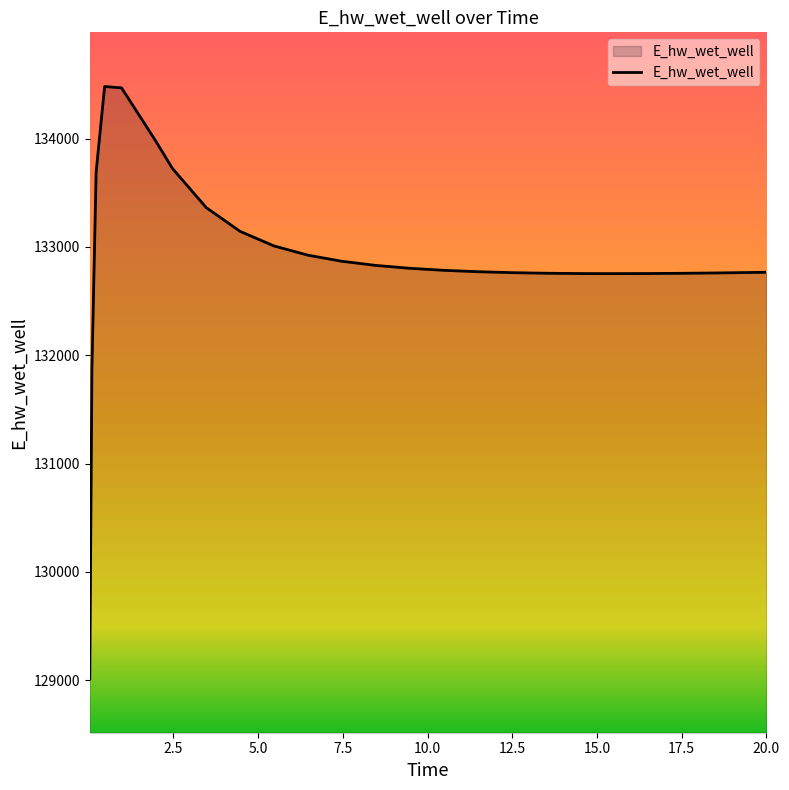

What is the difference between the maximum and minimum values?

5465.3